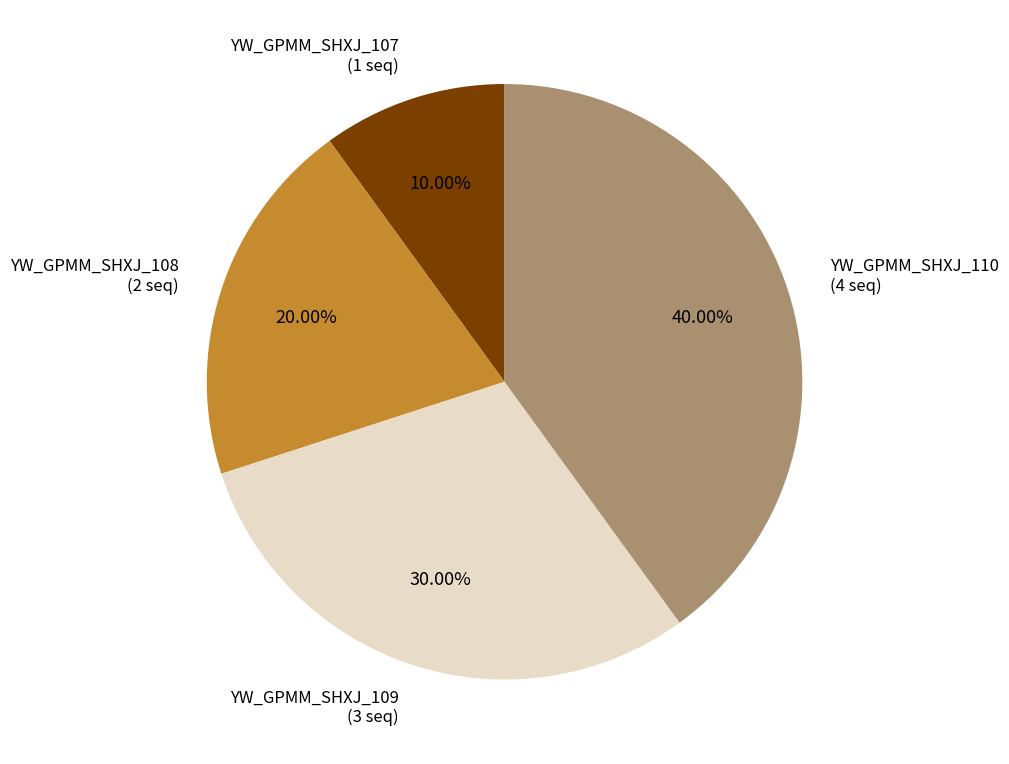

Which category has the smallest portion of the pie?

YW_GPMM_SHXJ_107